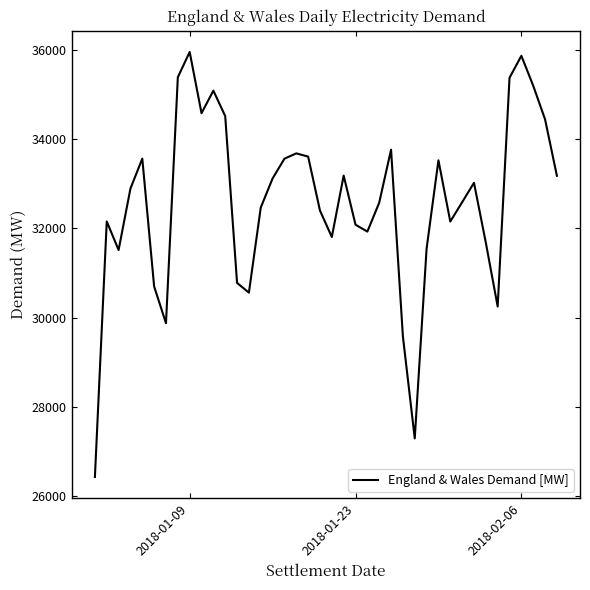

What is the difference between the maximum and minimum values?

9529.3